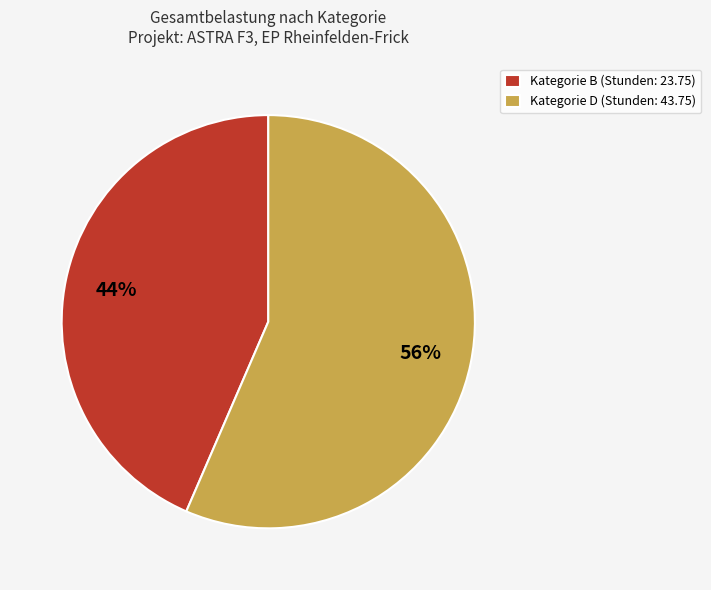

How many slices are in this pie chart?

2